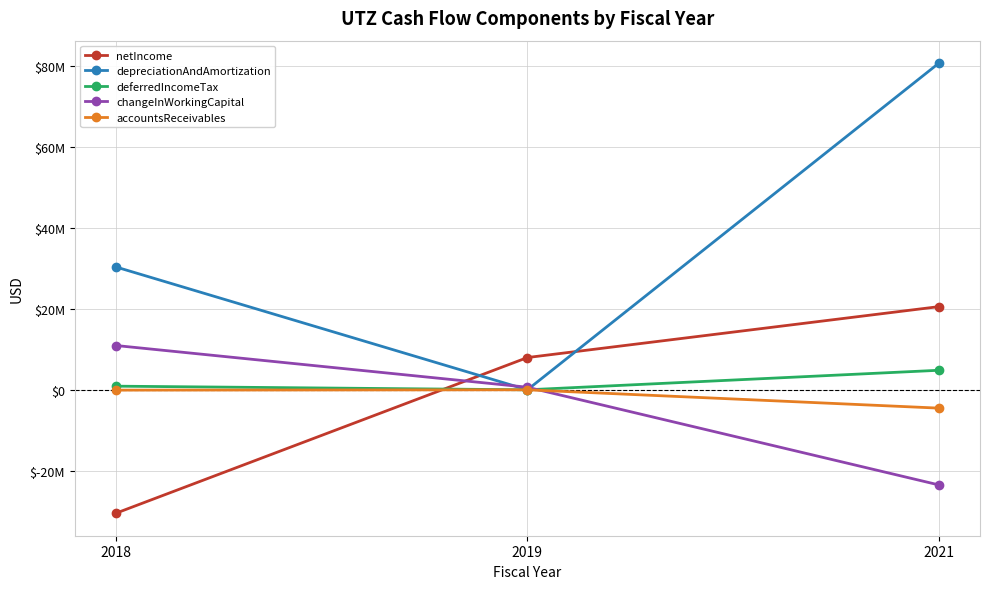

Reading right to left, what are all the values shown in this chart?

netIncome: 2021=20555000	2019=7974313	2018=-30500000
depreciationAndAmortization: 2021=80725000	2019=0	2018=30358000
deferredIncomeTax: 2021=4828000	2019=0	2018=900000
changeInWorkingCapital: 2021=-23505000	2019=638595	2018=10948000
accountsReceivables: 2021=-4528000	2019=0	2018=-76000